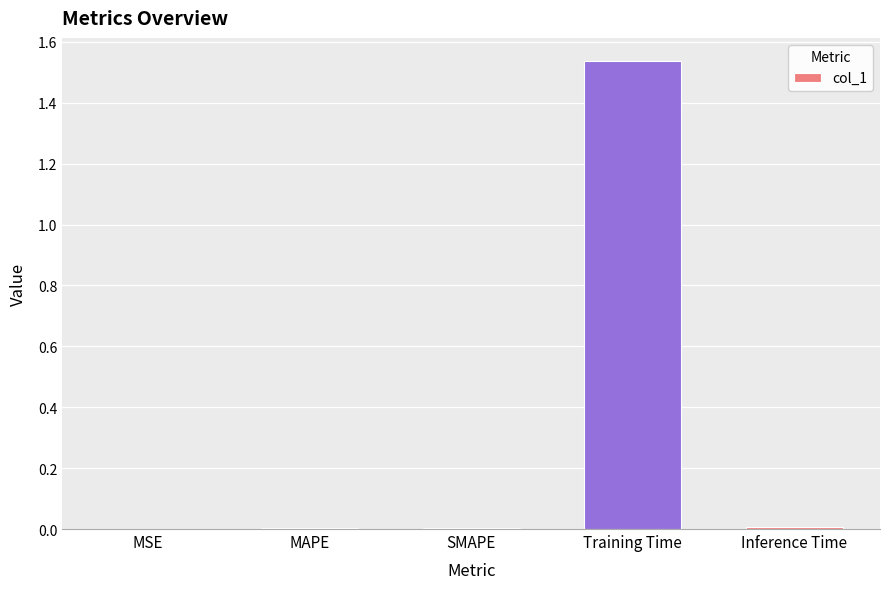

Which category has the highest value across all series?

Training Time